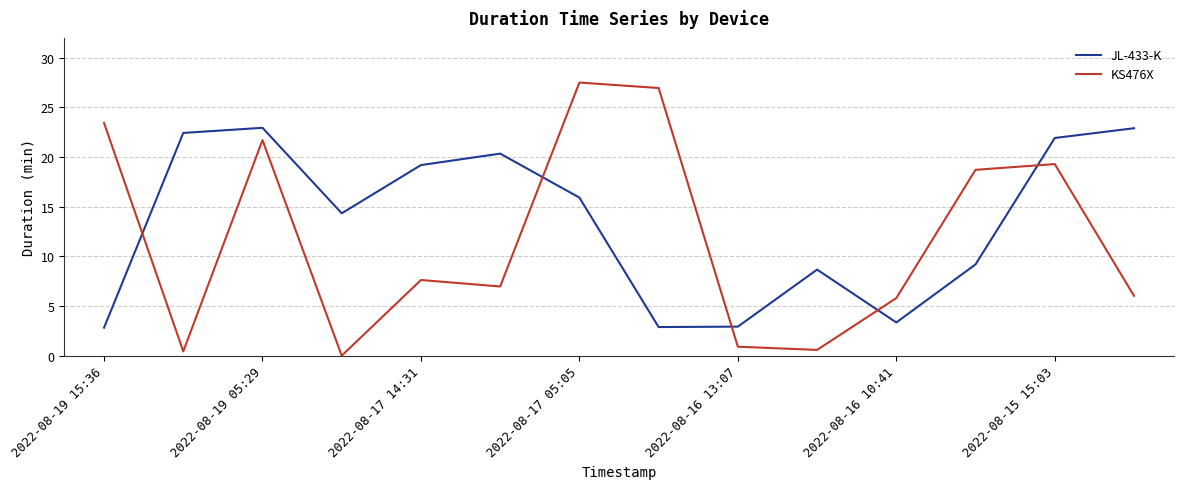

Which series has the largest total across all categories?

JL-433-K